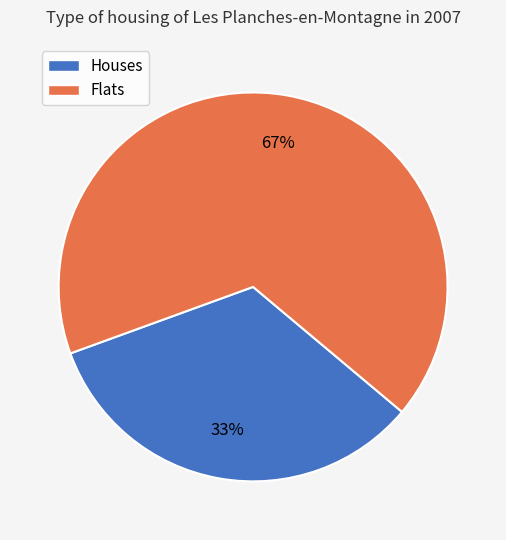

To the nearest percent, what is the average slice percentage?

50%